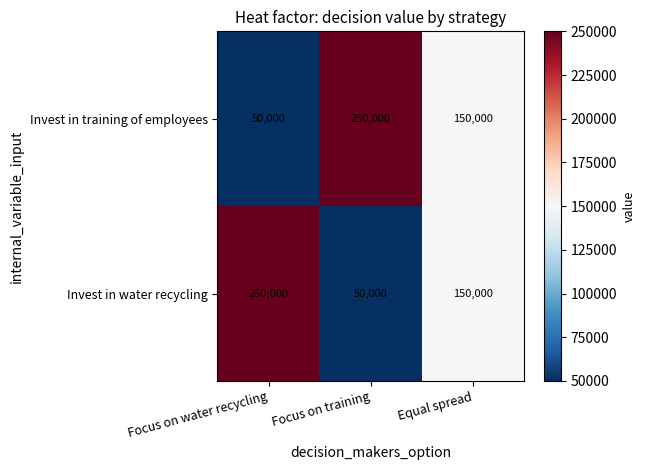

What is the maximum value shown in the chart?

250000